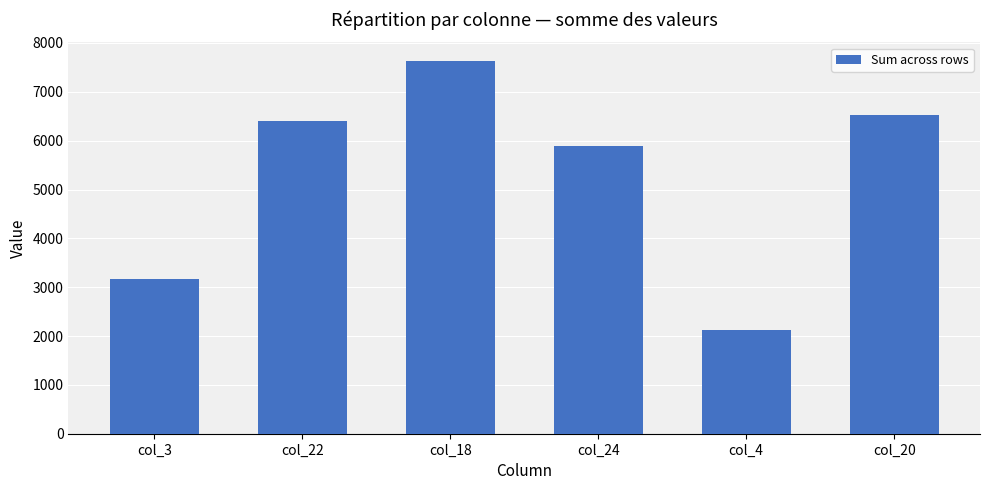

Reading left to right, extract all data points from this chart.

col_3=3174.9	col_22=6406.6	col_18=7632.1	col_24=5897.1	col_4=2117.7	col_20=6517.8